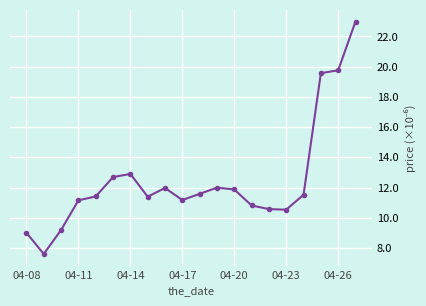

True or false: there are more than 0 points higher than both neighbors.

True